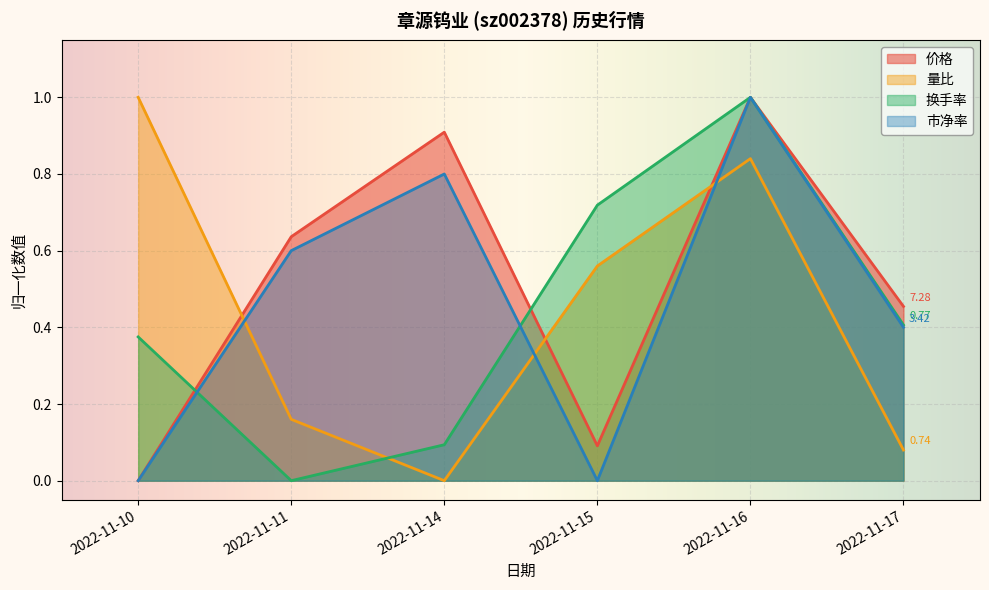

List the series in order of their peak value, highest first.

换手率, 量比, 价格, 市净率